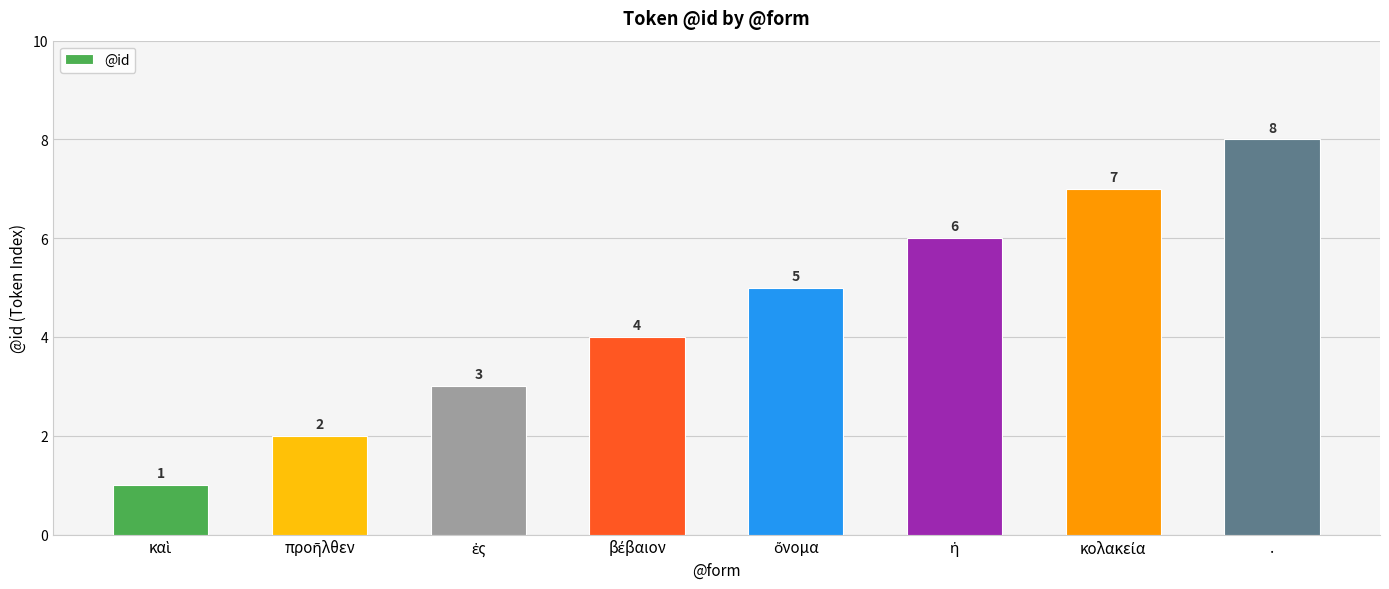

How many values are between 3 and 7?

5